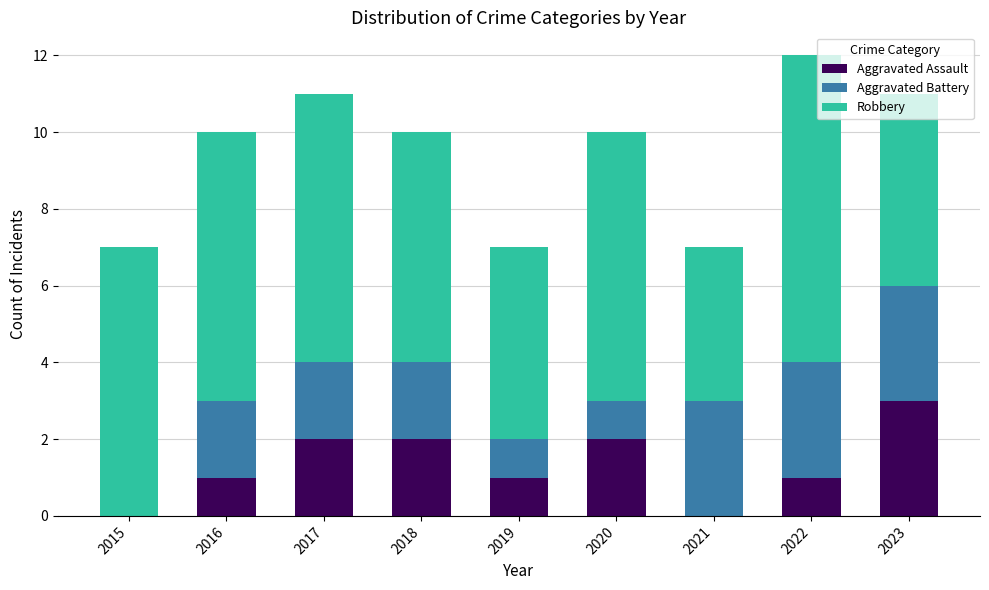

What is the total value across all series at 2020?

10